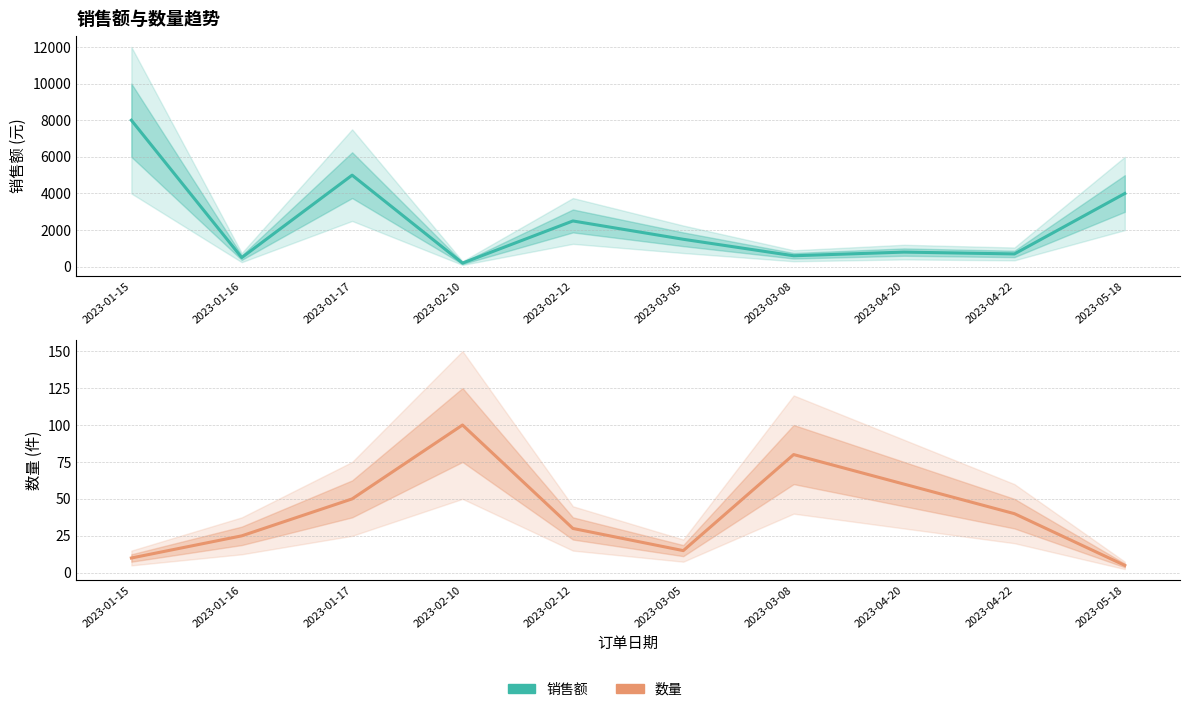

What is the sum of all 数量 values?

415